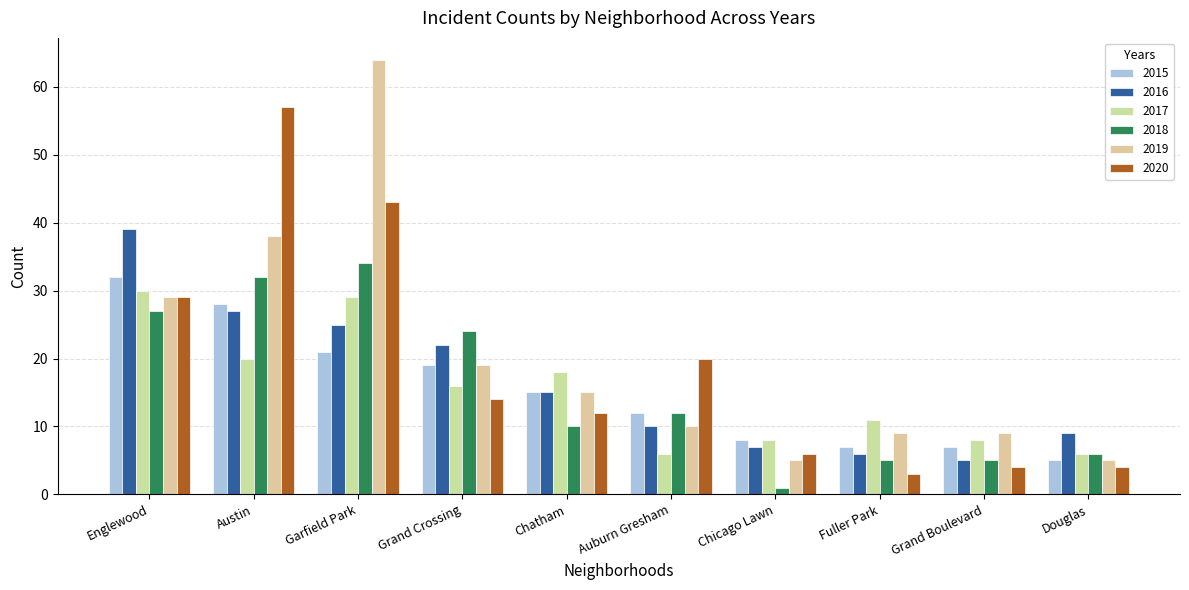

Is it true that 2017 equals 16 at Grand Crossing?

True